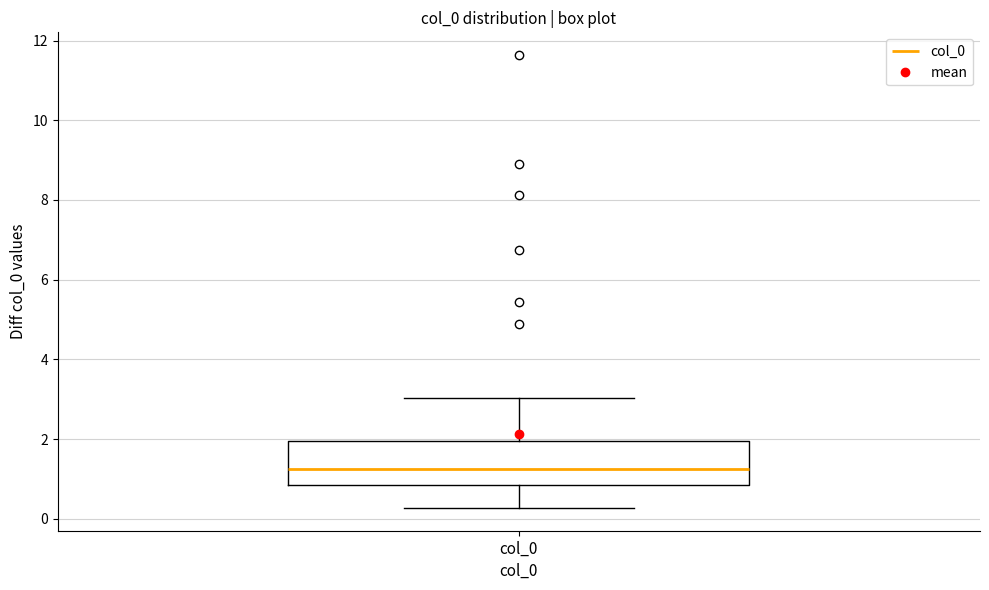

Transcribe this box plot: give where the median line is, the range the box spans, and where the two whiskers end, as read against the y-axis. The values are not printed on the chart, so give them approximately, as read against the axis.

median 1.2, box 0.8 to 2.0, whiskers 0.2 to 3.0